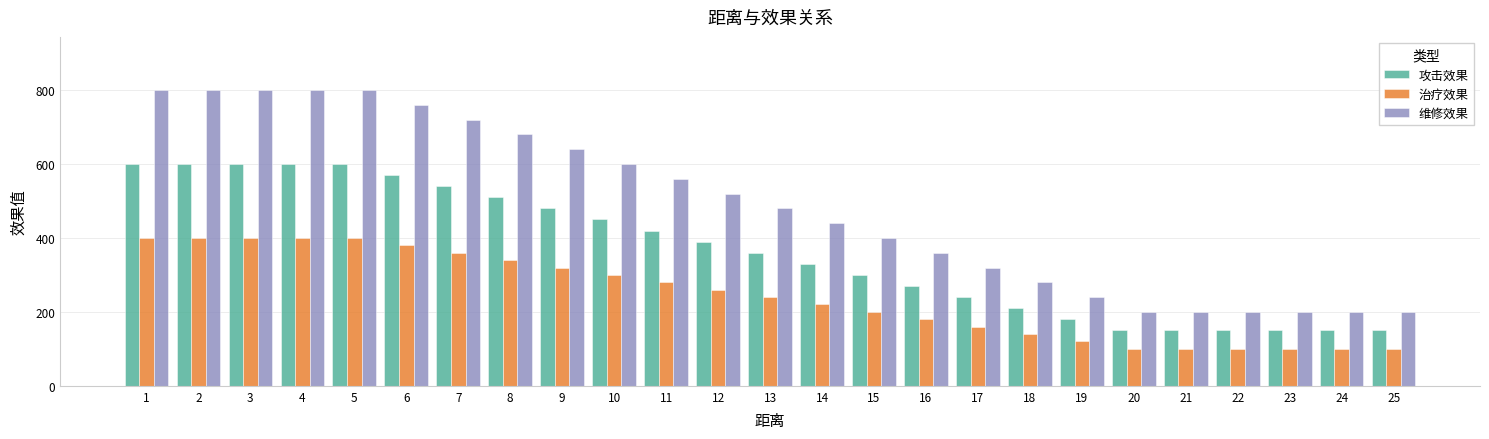

How many data points in 维修效果 are less than 480?

12